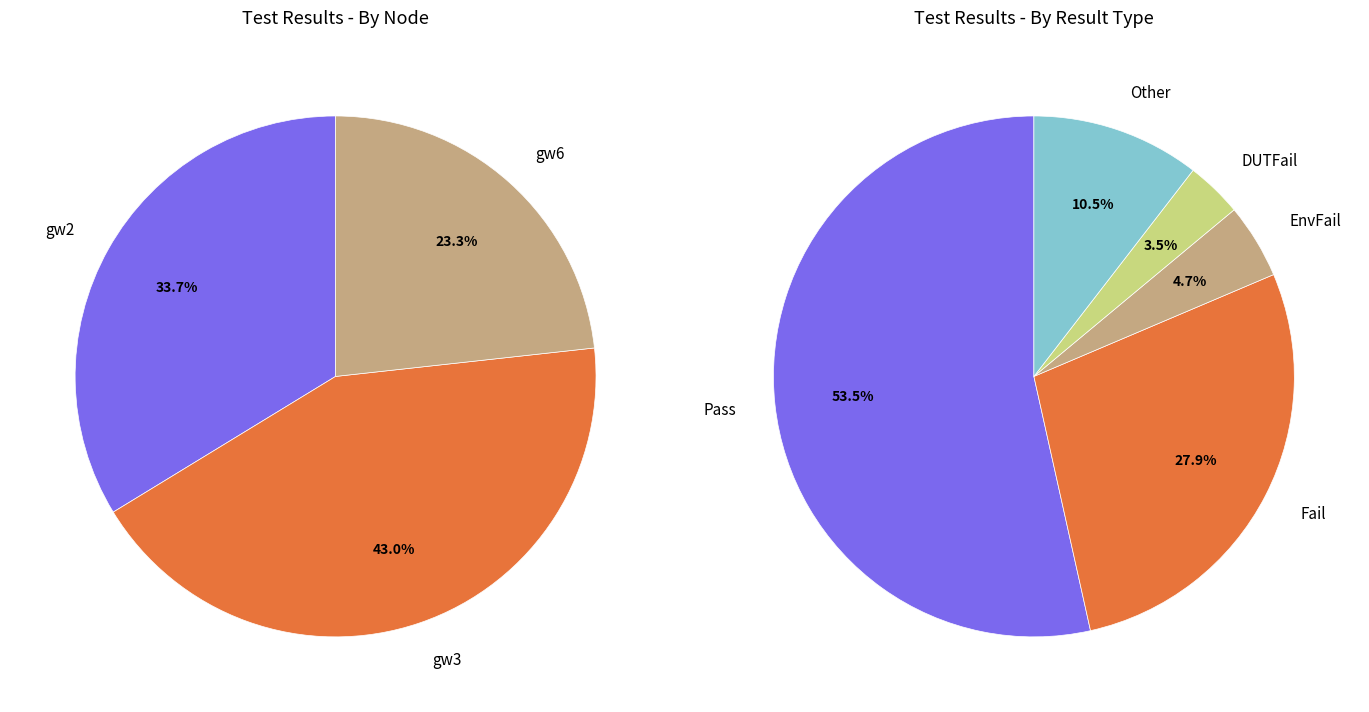

To the nearest percent, what is the difference between the gw3 and gw6 slice percentages?

20%